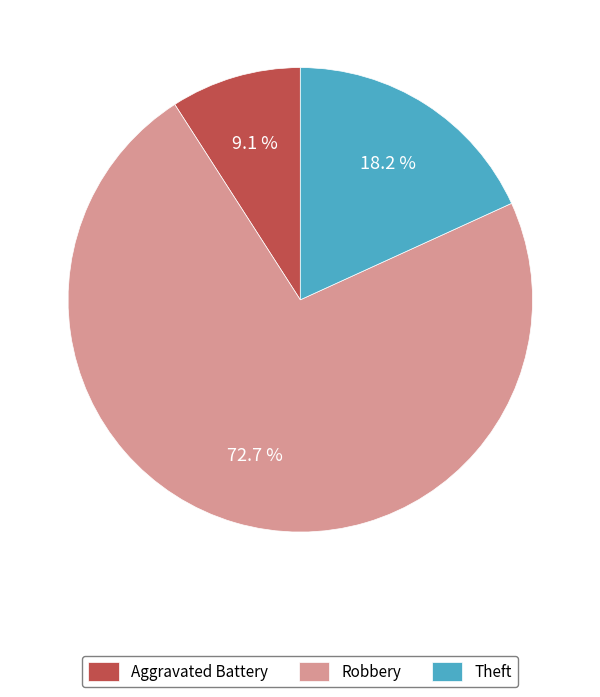

Which slice is the largest?

Robbery